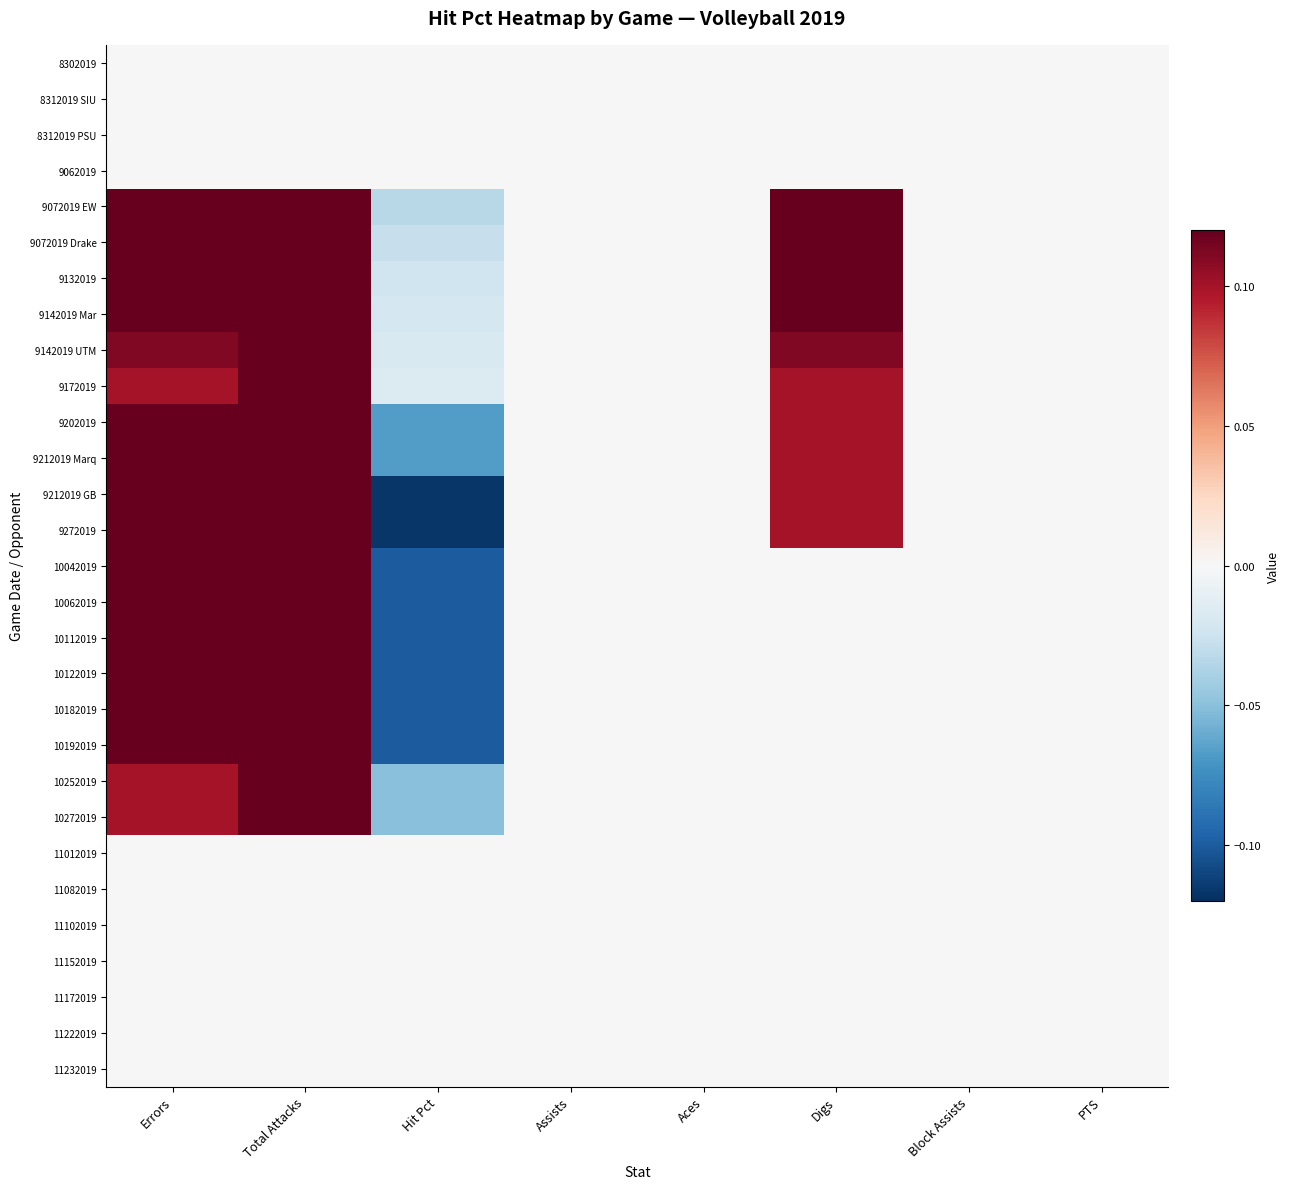

Reading right to left, what are all the values shown in this chart?

8302019: PTS=0.0	Block Assists=0.0	Digs=0.0	Aces=0.0	Assists=0.0	Hit Pct=0.0	Total Attacks=0.0	Errors=0.0
8312019 SIU: PTS=0.0	Block Assists=0.0	Digs=0.0	Aces=0.0	Assists=0.0	Hit Pct=0.0	Total Attacks=0.0	Errors=0.0
8312019 PSU: PTS=0.0	Block Assists=0.0	Digs=0.0	Aces=0.0	Assists=0.0	Hit Pct=0.0	Total Attacks=0.0	Errors=0.0
9062019: PTS=0.0	Block Assists=0.0	Digs=0.0	Aces=0.0	Assists=0.0	Hit Pct=0.0	Total Attacks=0.0	Errors=0.0
9072019 EW: PTS=0.0	Block Assists=0.0	Digs=0.2	Aces=0.0	Assists=0.0	Hit Pct=-0.0	Total Attacks=1.2	Errors=0.2
9072019 Drake: PTS=0.0	Block Assists=0.0	Digs=0.2	Aces=0.0	Assists=0.0	Hit Pct=-0.0	Total Attacks=1.0	Errors=0.2
9132019: PTS=0.0	Block Assists=0.0	Digs=0.1	Aces=0.0	Assists=0.0	Hit Pct=-0.0	Total Attacks=0.9	Errors=0.1
9142019 Mar: PTS=0.0	Block Assists=0.0	Digs=0.1	Aces=0.0	Assists=0.0	Hit Pct=-0.0	Total Attacks=0.8	Errors=0.1
9142019 UTM: PTS=0.0	Block Assists=0.0	Digs=0.1	Aces=0.0	Assists=0.0	Hit Pct=-0.0	Total Attacks=0.7	Errors=0.1
9172019: PTS=0.0	Block Assists=0.0	Digs=0.1	Aces=0.0	Assists=0.0	Hit Pct=-0.0	Total Attacks=0.6	Errors=0.1
9202019: PTS=0.0	Block Assists=0.0	Digs=0.1	Aces=0.0	Assists=0.0	Hit Pct=-0.1	Total Attacks=1.0	Errors=0.3
9212019 Marq: PTS=0.0	Block Assists=0.0	Digs=0.1	Aces=0.0	Assists=0.0	Hit Pct=-0.1	Total Attacks=1.0	Errors=0.3
9212019 GB: PTS=0.0	Block Assists=0.0	Digs=0.1	Aces=0.0	Assists=0.0	Hit Pct=-0.1	Total Attacks=1.2	Errors=0.4
9272019: PTS=0.0	Block Assists=0.0	Digs=0.1	Aces=0.0	Assists=0.0	Hit Pct=-0.1	Total Attacks=1.2	Errors=0.4
10042019: PTS=0.0	Block Assists=0.0	Digs=0.0	Aces=0.0	Assists=0.0	Hit Pct=-0.1	Total Attacks=0.6	Errors=0.3
10062019: PTS=0.0	Block Assists=0.0	Digs=0.0	Aces=0.0	Assists=0.0	Hit Pct=-0.1	Total Attacks=0.6	Errors=0.3
10112019: PTS=0.0	Block Assists=0.0	Digs=0.0	Aces=0.0	Assists=0.0	Hit Pct=-0.1	Total Attacks=0.6	Errors=0.3
10122019: PTS=0.0	Block Assists=0.0	Digs=0.0	Aces=0.0	Assists=0.0	Hit Pct=-0.1	Total Attacks=0.6	Errors=0.3
10182019: PTS=0.0	Block Assists=0.0	Digs=0.0	Aces=0.0	Assists=0.0	Hit Pct=-0.1	Total Attacks=0.6	Errors=0.3
10192019: PTS=0.0	Block Assists=0.0	Digs=0.0	Aces=0.0	Assists=0.0	Hit Pct=-0.1	Total Attacks=0.6	Errors=0.3
10252019: PTS=0.0	Block Assists=0.0	Digs=0.0	Aces=0.0	Assists=0.0	Hit Pct=-0.1	Total Attacks=0.2	Errors=0.1
10272019: PTS=0.0	Block Assists=0.0	Digs=0.0	Aces=0.0	Assists=0.0	Hit Pct=-0.1	Total Attacks=0.2	Errors=0.1
11012019: PTS=0.0	Block Assists=0.0	Digs=0.0	Aces=0.0	Assists=0.0	Hit Pct=0.0	Total Attacks=0.0	Errors=0.0
11082019: PTS=0.0	Block Assists=0.0	Digs=0.0	Aces=0.0	Assists=0.0	Hit Pct=0.0	Total Attacks=0.0	Errors=0.0
11102019: PTS=0.0	Block Assists=0.0	Digs=0.0	Aces=0.0	Assists=0.0	Hit Pct=0.0	Total Attacks=0.0	Errors=0.0
11152019: PTS=0.0	Block Assists=0.0	Digs=0.0	Aces=0.0	Assists=0.0	Hit Pct=0.0	Total Attacks=0.0	Errors=0.0
11172019: PTS=0.0	Block Assists=0.0	Digs=0.0	Aces=0.0	Assists=0.0	Hit Pct=0.0	Total Attacks=0.0	Errors=0.0
11222019: PTS=0.0	Block Assists=0.0	Digs=0.0	Aces=0.0	Assists=0.0	Hit Pct=0.0	Total Attacks=0.0	Errors=0.0
11232019: PTS=0.0	Block Assists=0.0	Digs=0.0	Aces=0.0	Assists=0.0	Hit Pct=0.0	Total Attacks=0.0	Errors=0.0